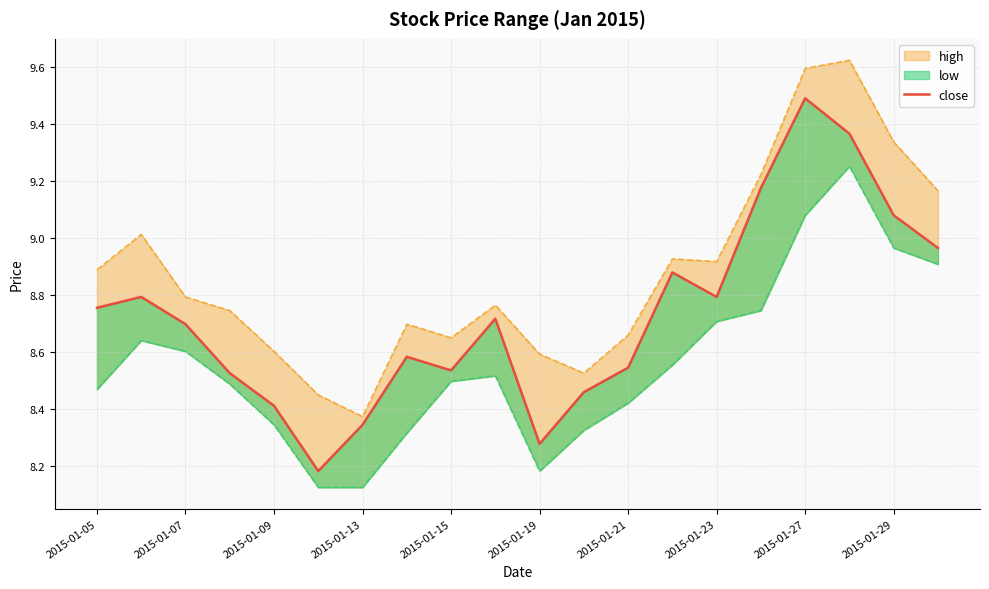

Does the chart display data point markers on the line(s)?

No